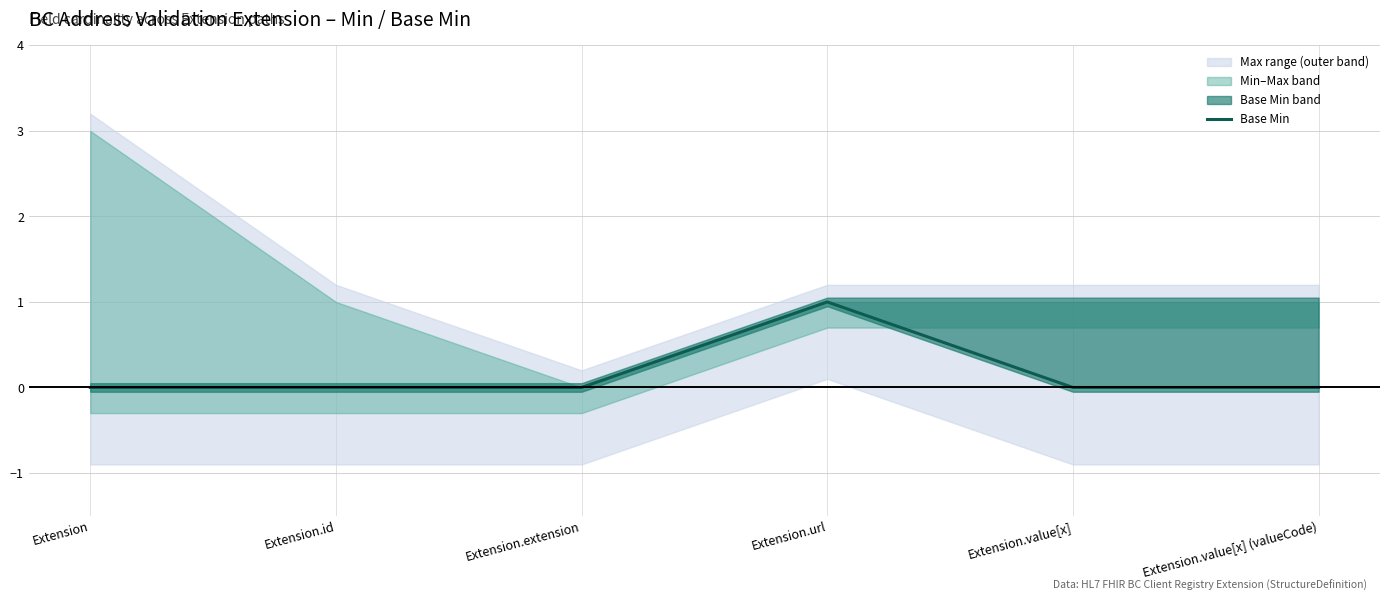

Is it true that the value at Extension.extension is -1?

False